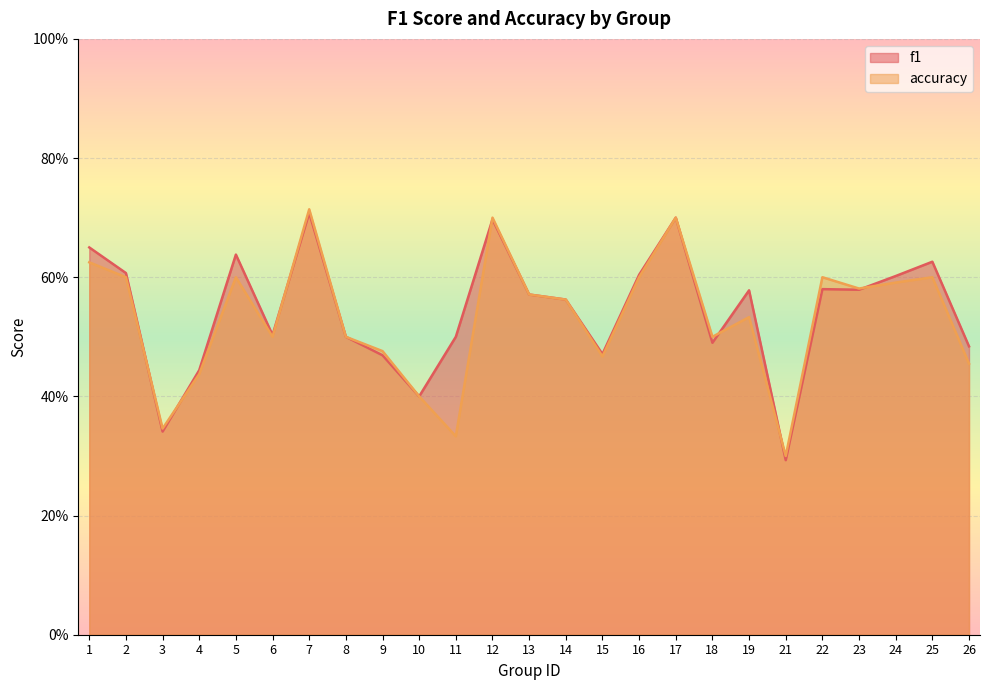

What is the approximate value of accuracy at 16?

0.6